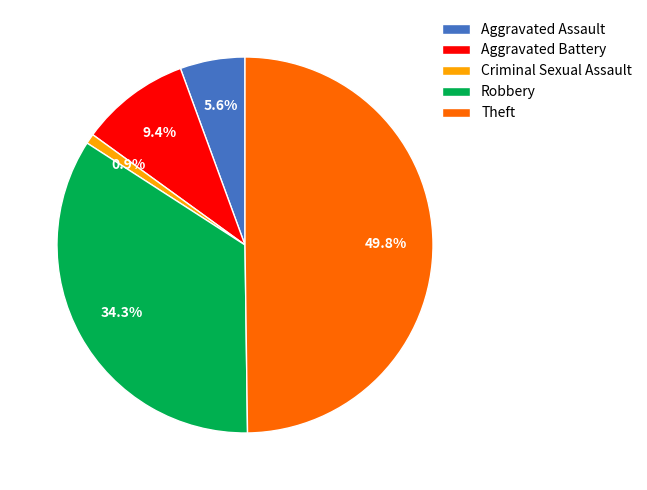

Rank the categories by value from lowest to highest.

Criminal Sexual Assault, Aggravated Assault, Aggravated Battery, Robbery, Theft